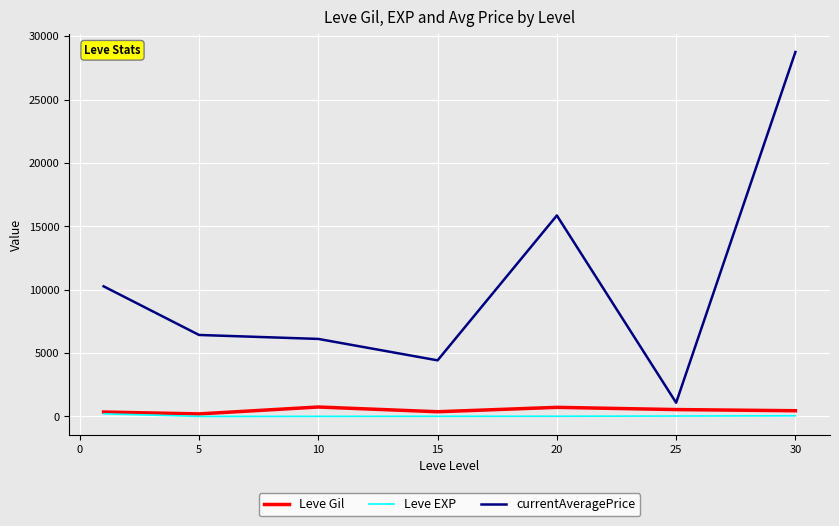

What are all the series names shown in the legend?

Leve Gil, Leve EXP, currentAveragePrice